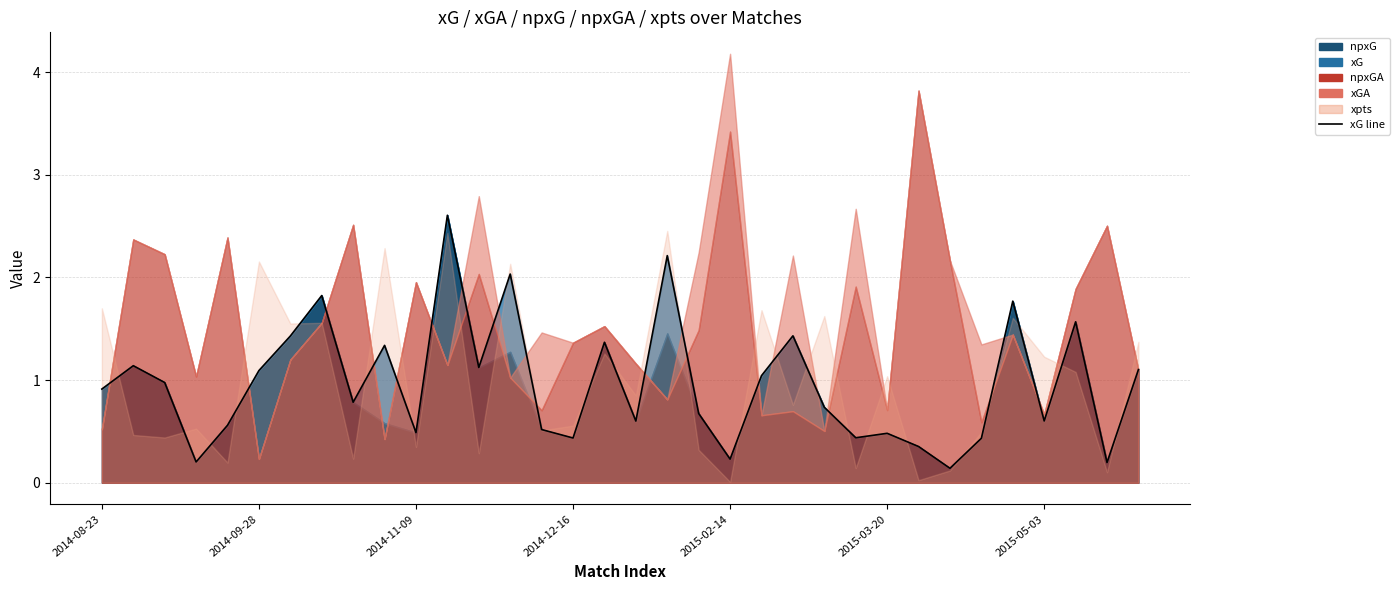

The value at 24 is 0.1. True or false?

False